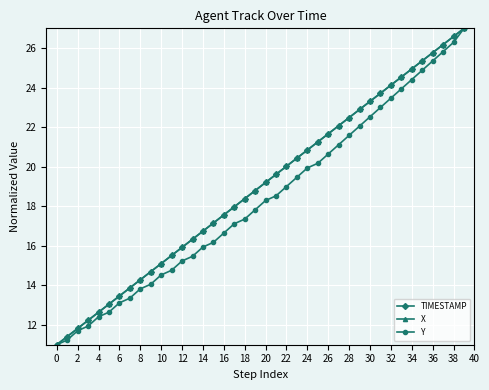

How many lines are shown in the chart?

3